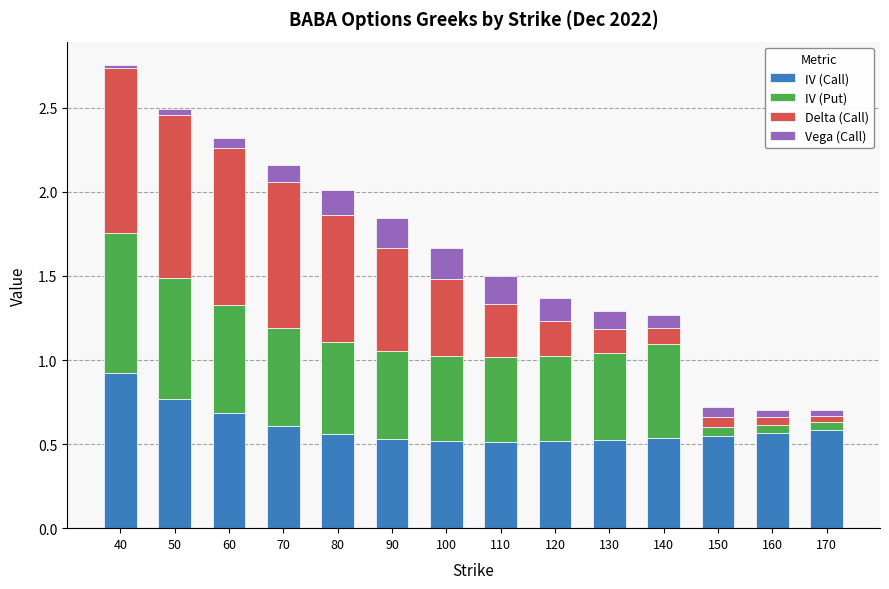

Are the bars horizontal?

No